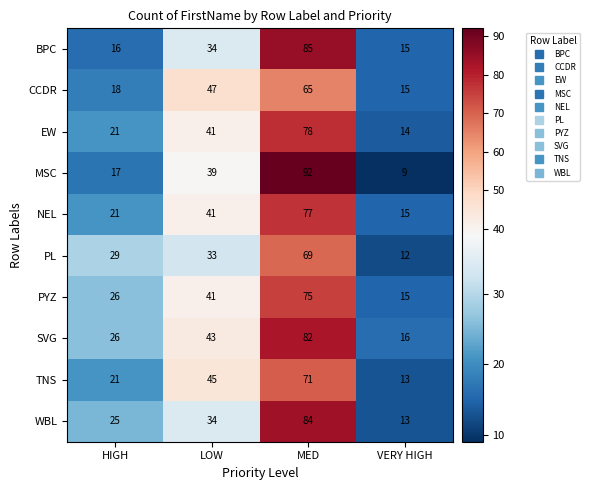

Where is TNS nearest to the value 42?

LOW